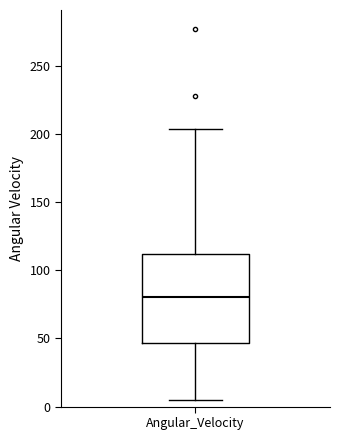

Where is the upper edge of the box for Angular_Velocity on the y-axis? The values are not printed on the chart, so give them approximately, as read against the axis.

110